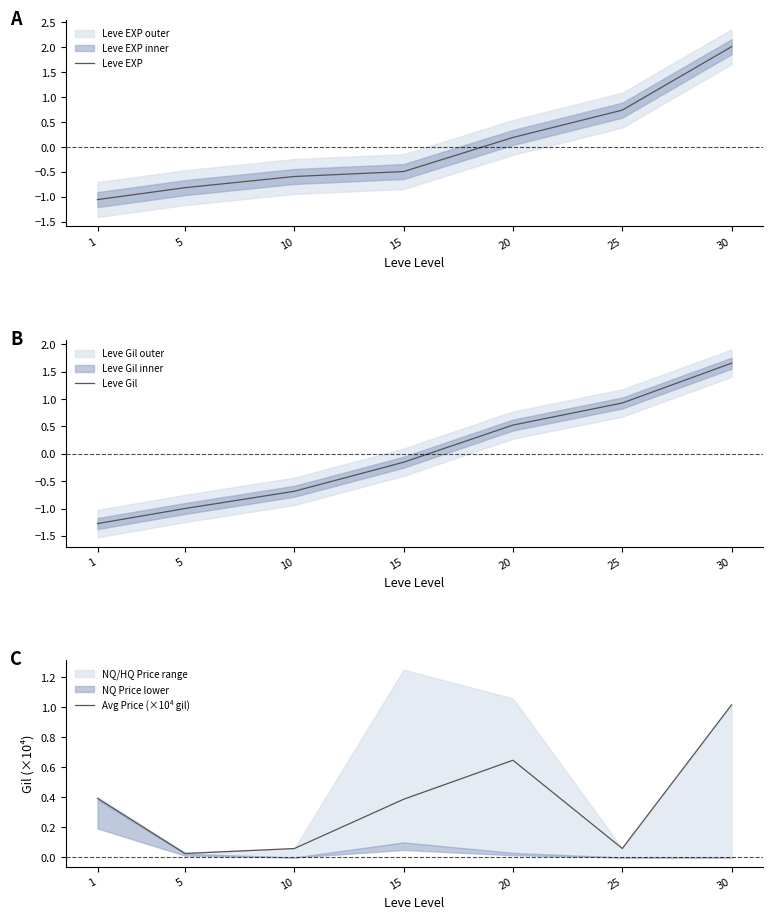

Rank the series at 25 from lowest to highest value.

Avg Price (×10⁴ gil), Leve EXP, Leve Gil